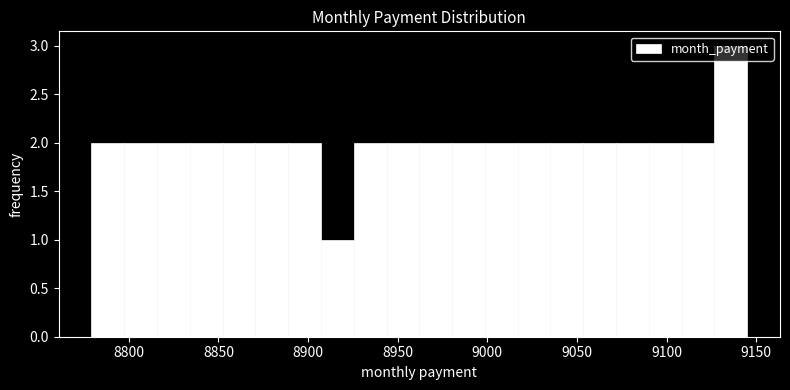

Around what value on the x-axis is the tallest bar? Give the approximate position of its centre, as read against the axis.

9135